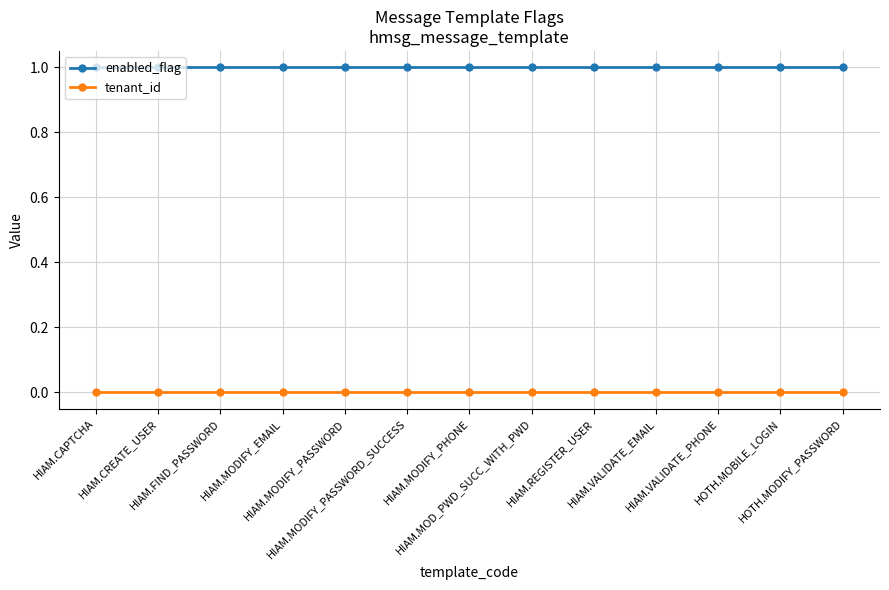

How many lines are shown in the chart?

2